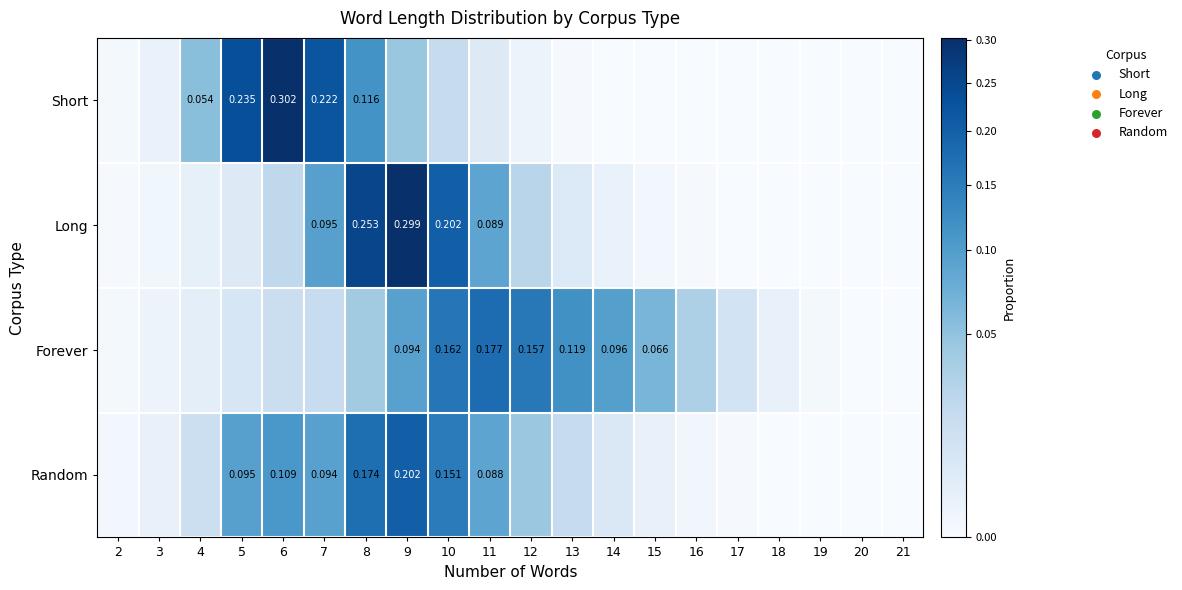

Which series has the largest range (max minus min)?

Short